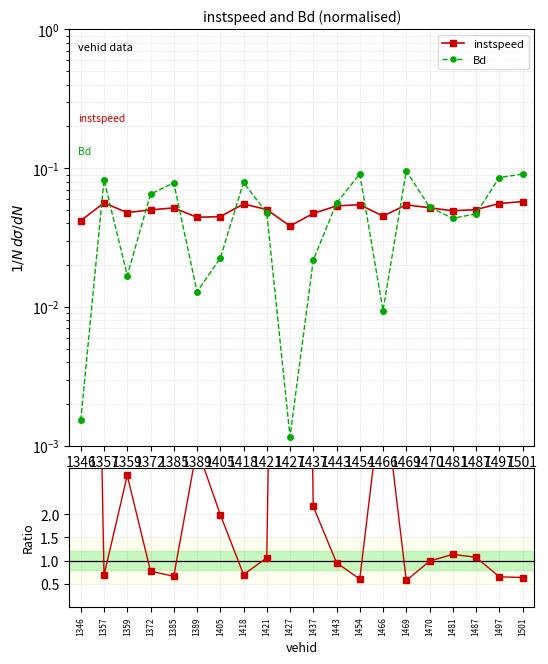

What is the highest value of the Bd series?

0.1